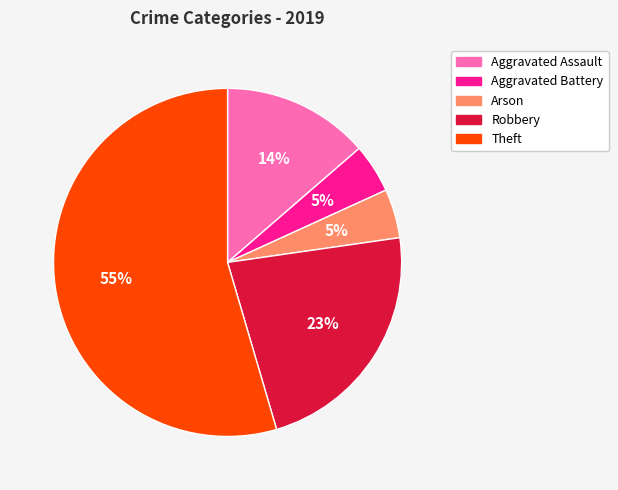

What percentage is the Robbery slice, to the nearest percent?

23%